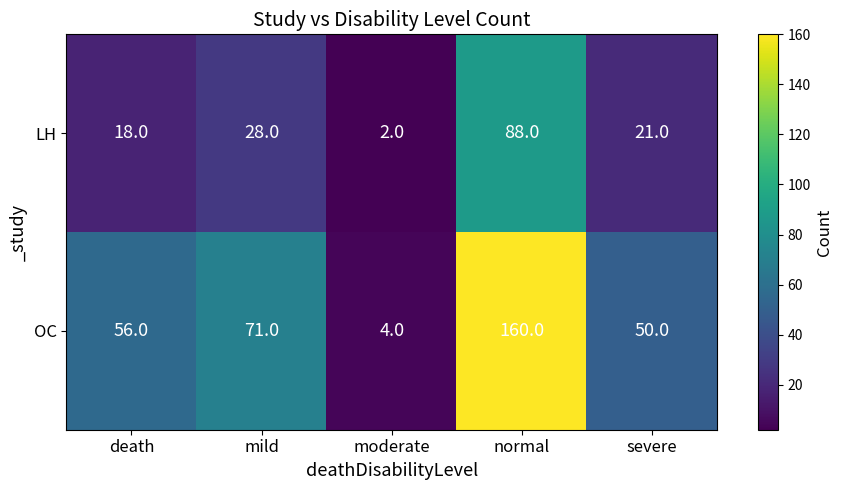

List the series in order of their overall mean, highest first.

OC, LH